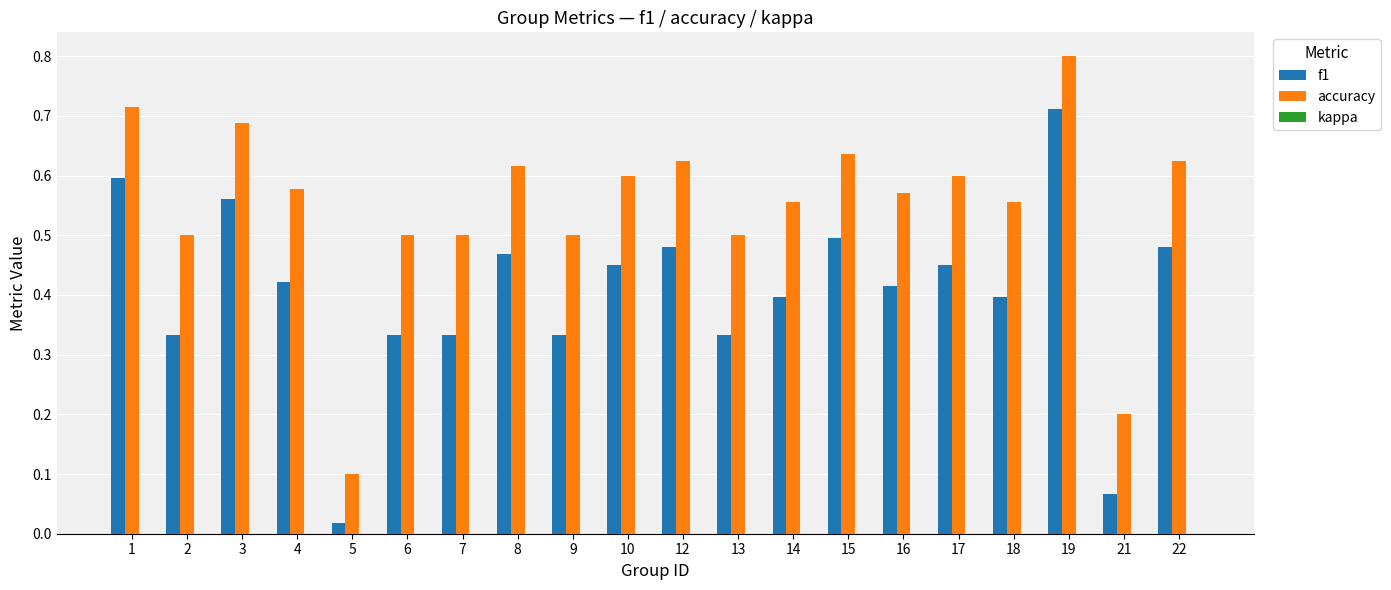

Rank the series by their maximum value, from lowest to highest.

f1, accuracy